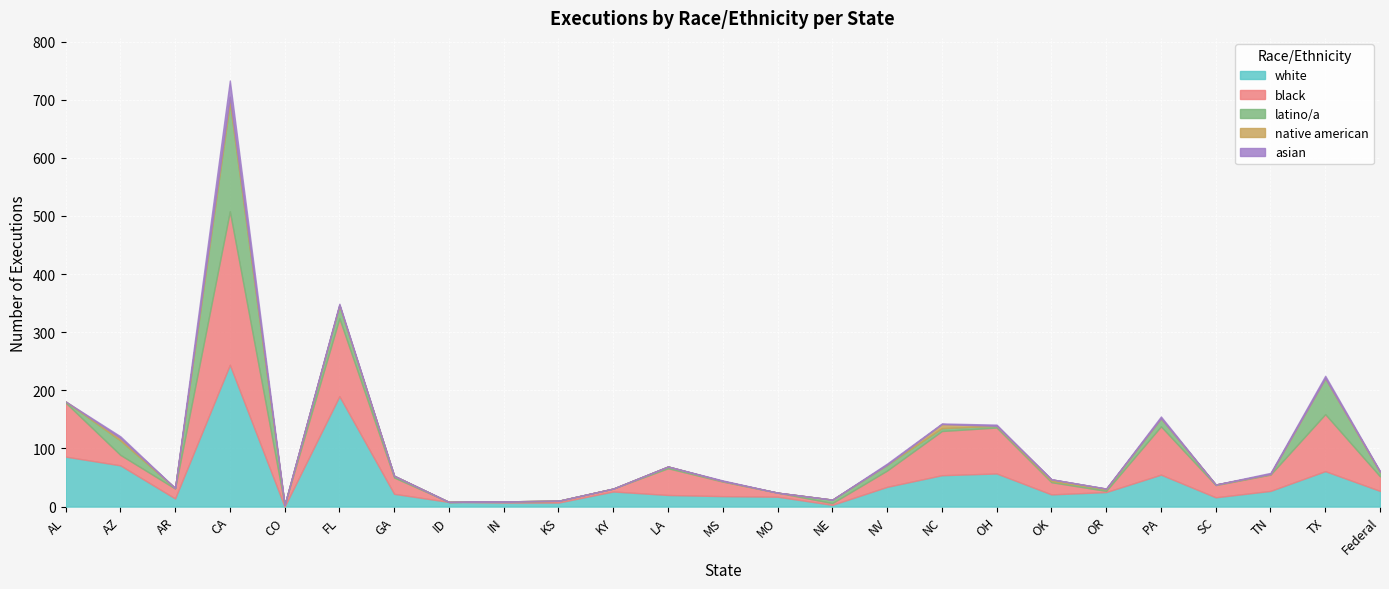

How many times do black and latino/a cross each other?

6